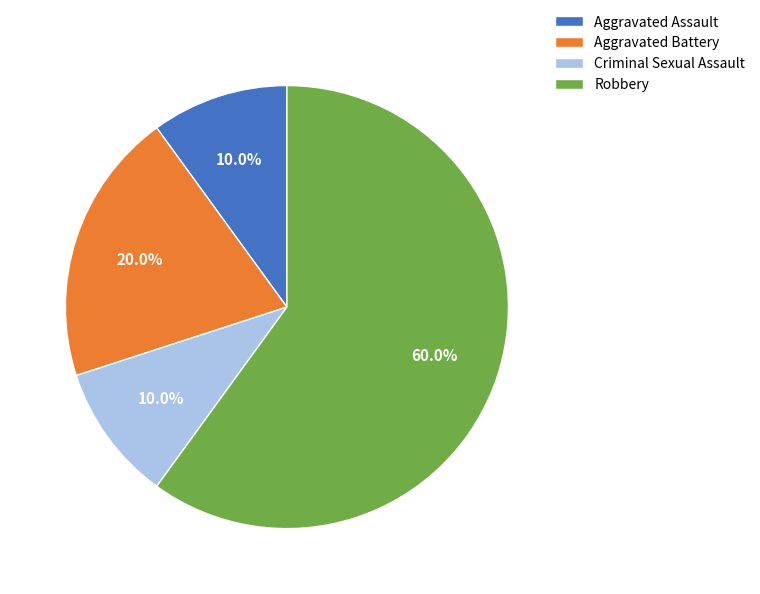

Count the number of slices in the pie.

4